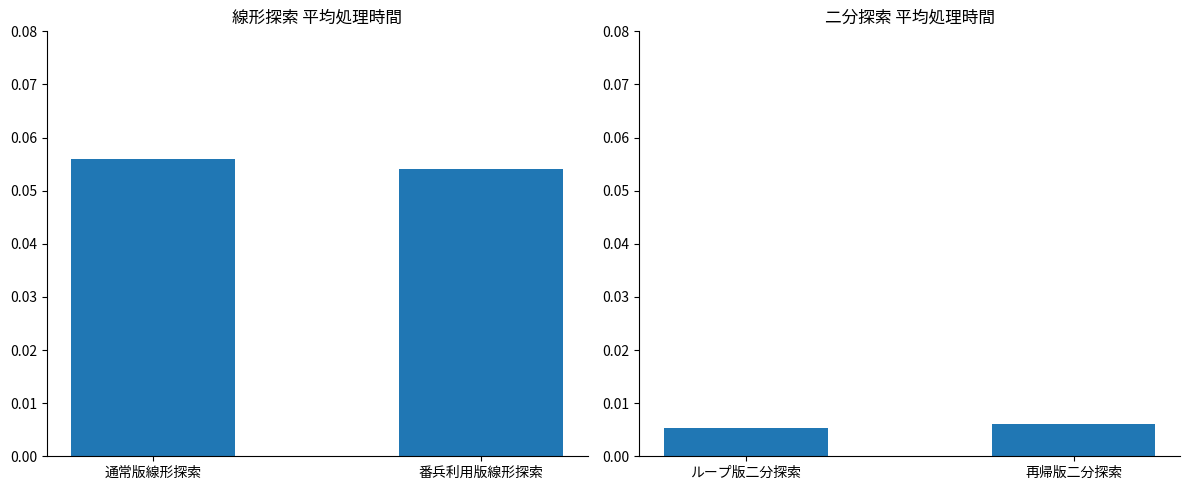

Are the bars horizontal?

No